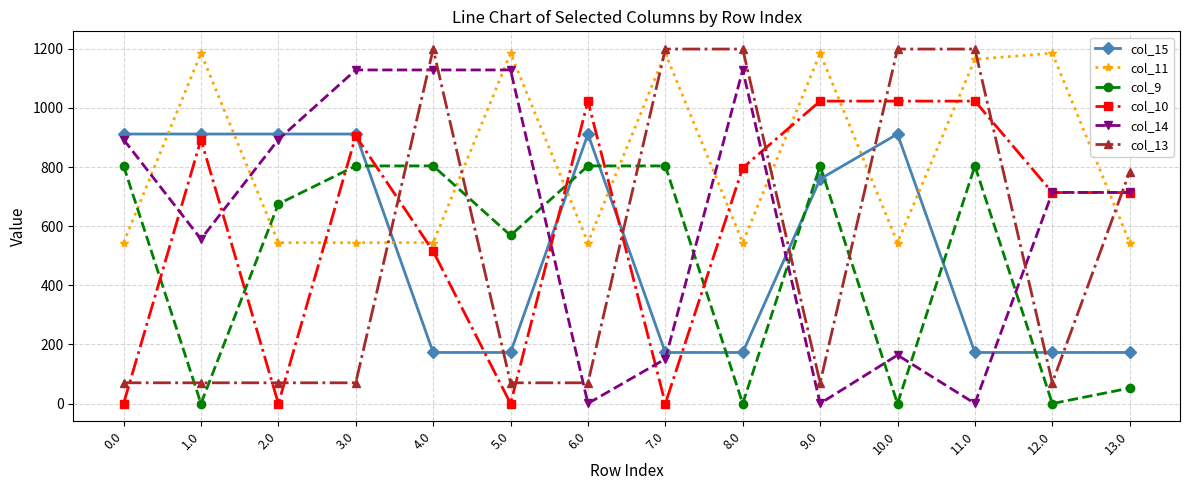

Does the chart display data point markers on the line(s)?

Yes